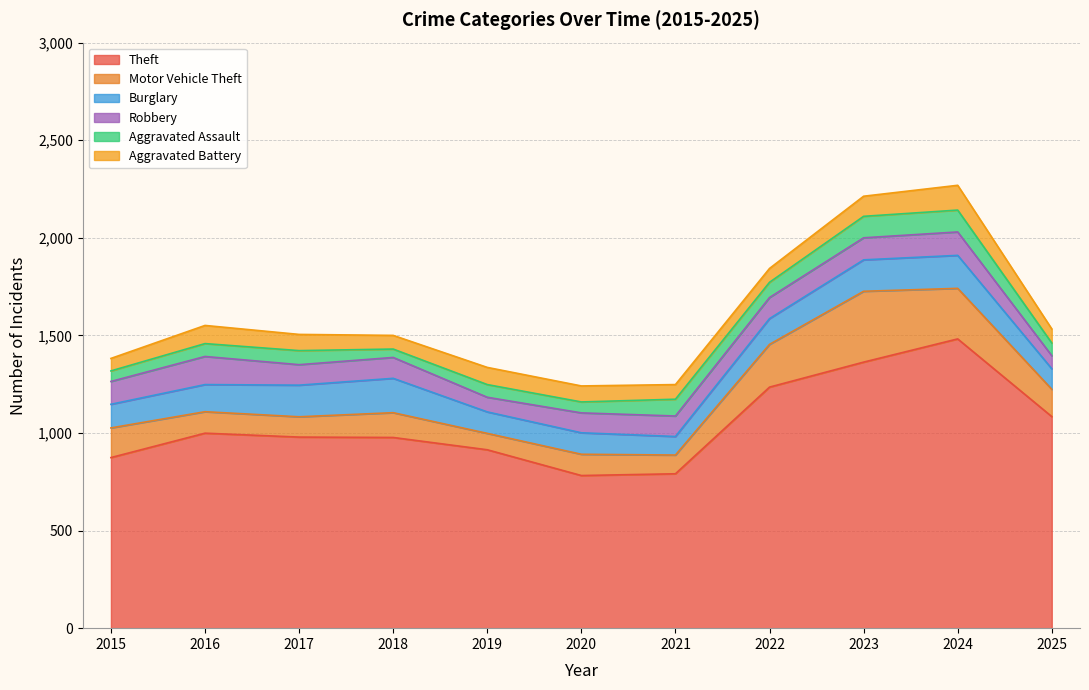

At which label is Aggravated Assault closest to 77?

2022